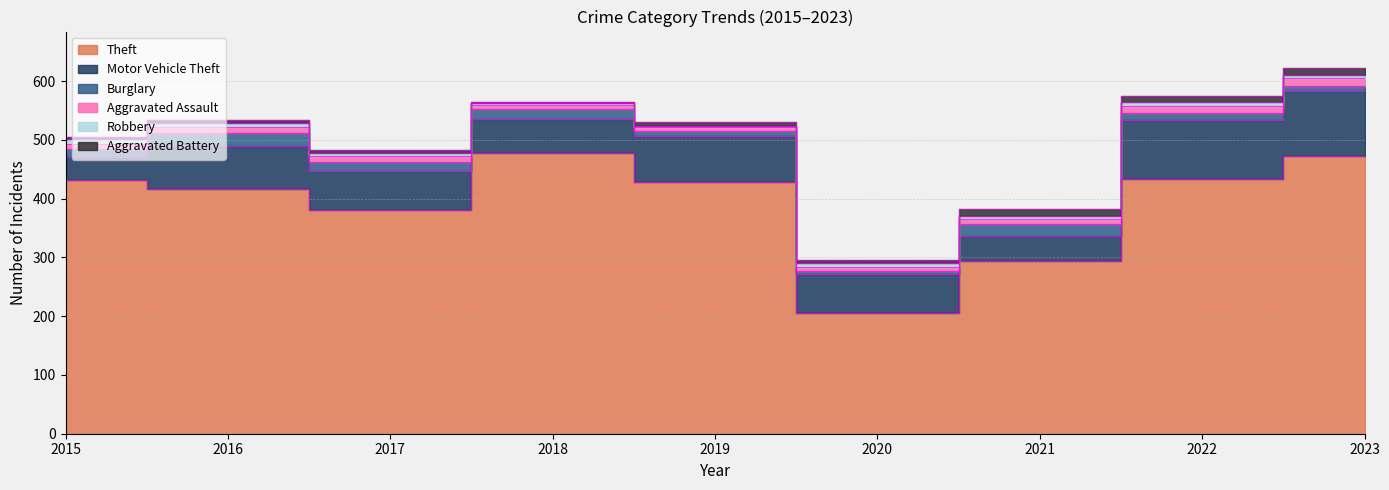

What is the difference between the highest and lowest values at 2020?

201